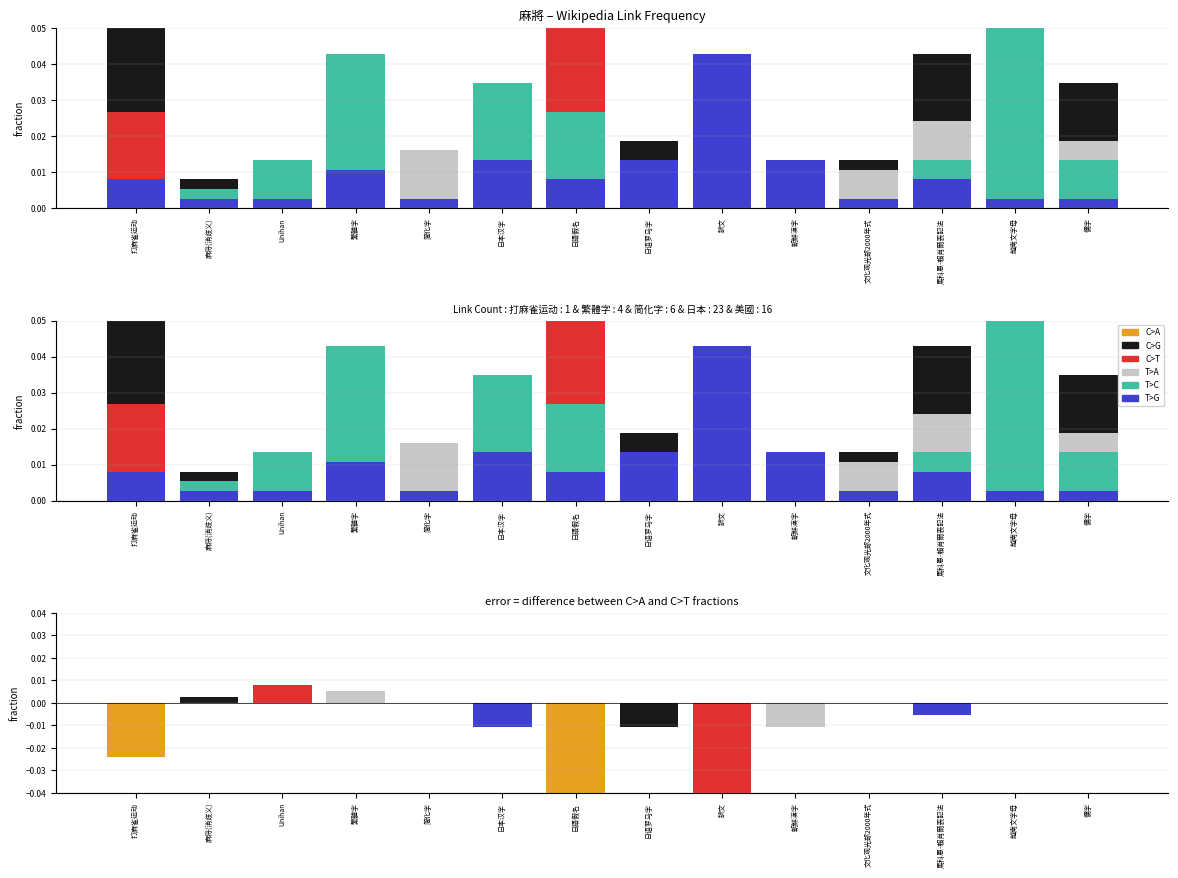

How many categories are shown in the chart?

14